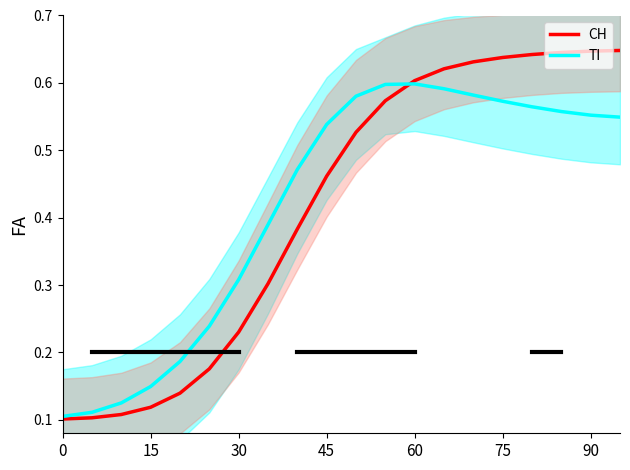

Does the chart display data point markers on the line(s)?

No